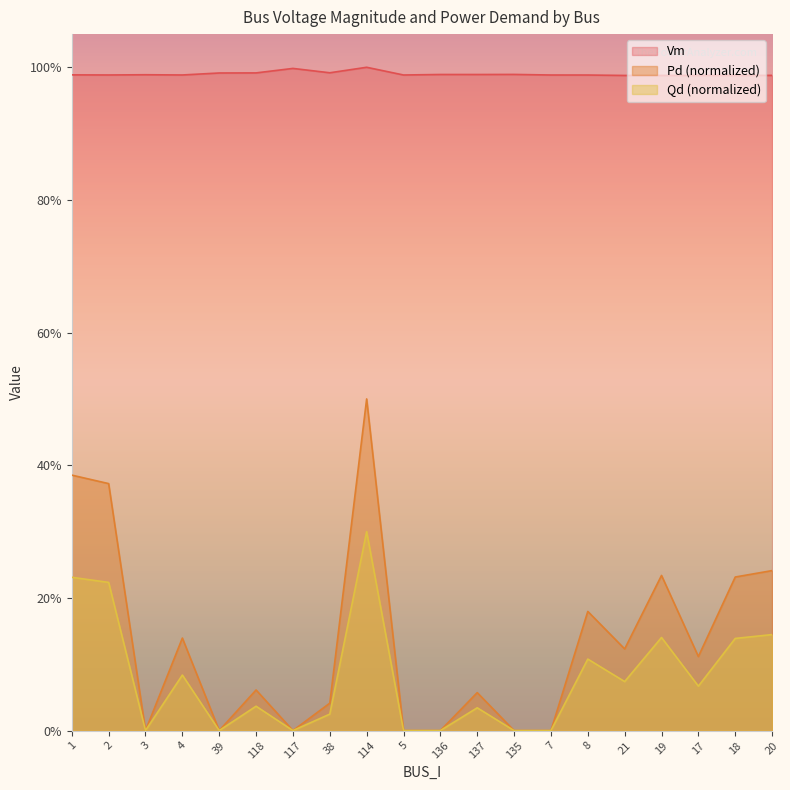

Reading left to right, transcribe all the data shown in this chart.

Vm: 1=1.0	2=1.0	3=1.0	4=1.0	39=1.0	118=1.0	117=1.0	38=1.0	114=1.0	5=1.0	136=1.0	137=1.0	135=1.0	7=1.0	8=1.0	21=1.0	19=1.0	17=1.0	18=1.0	20=1.0
Pd: 1=0.4	2=0.4	3=0.0	4=0.1	39=0.0	118=0.1	117=0.0	38=0.0	114=0.5	5=0.0	136=0.0	137=0.1	135=0.0	7=0.0	8=0.2	21=0.1	19=0.2	17=0.1	18=0.2	20=0.2
Qd: 1=0.2	2=0.2	3=0.0	4=0.1	39=0.0	118=0.0	117=0.0	38=0.0	114=0.3	5=0.0	136=0.0	137=0.0	135=0.0	7=0.0	8=0.1	21=0.1	19=0.1	17=0.1	18=0.1	20=0.1